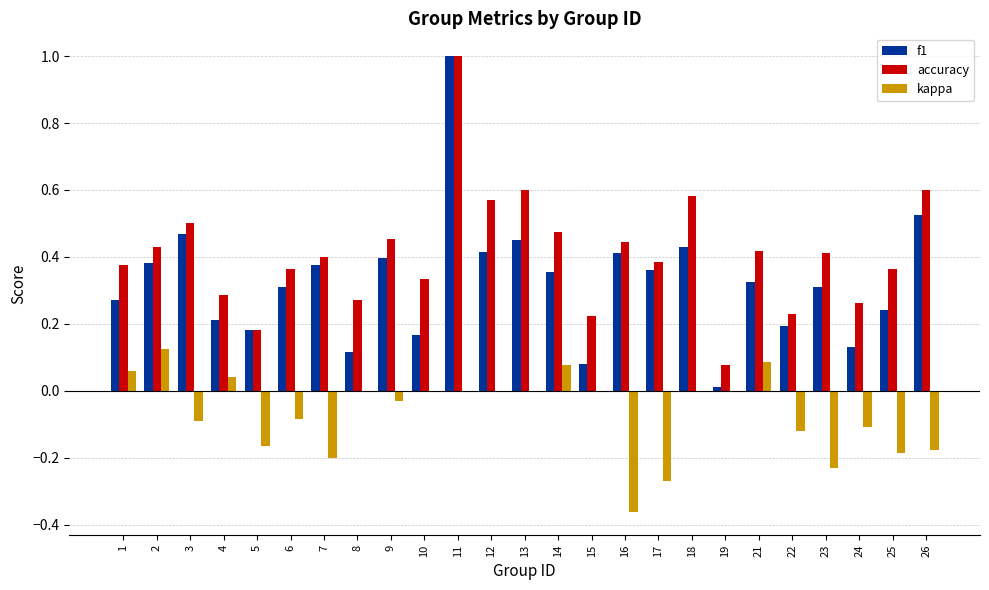

True or false: accuracy has a value of 0.2 at 15.

True